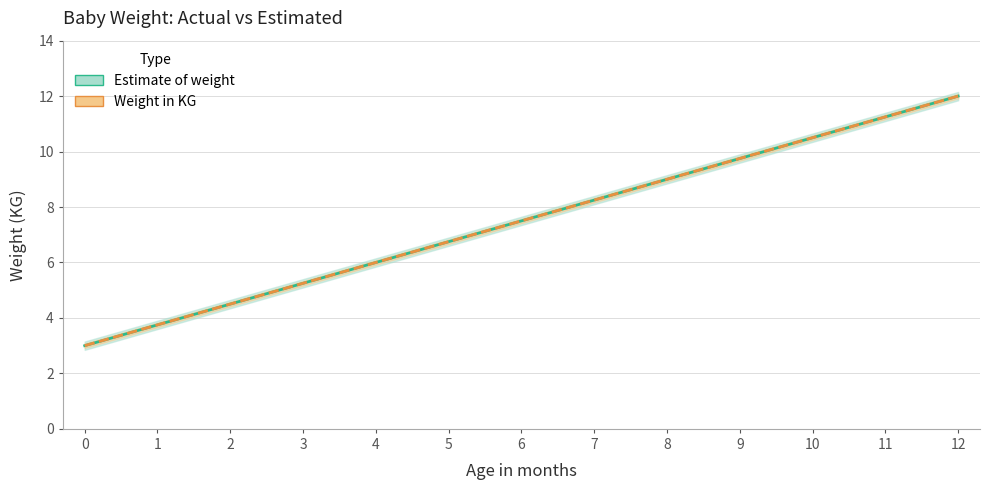

The Weight in KG series shows 1.5 at 0. True or false?

False